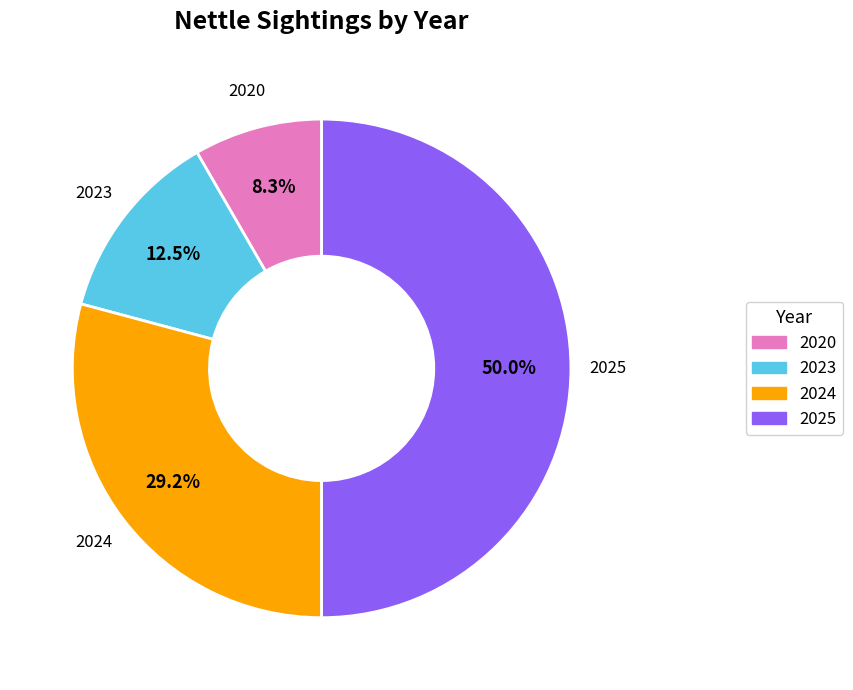

To the nearest percent, what portion does 2020 represent?

8%